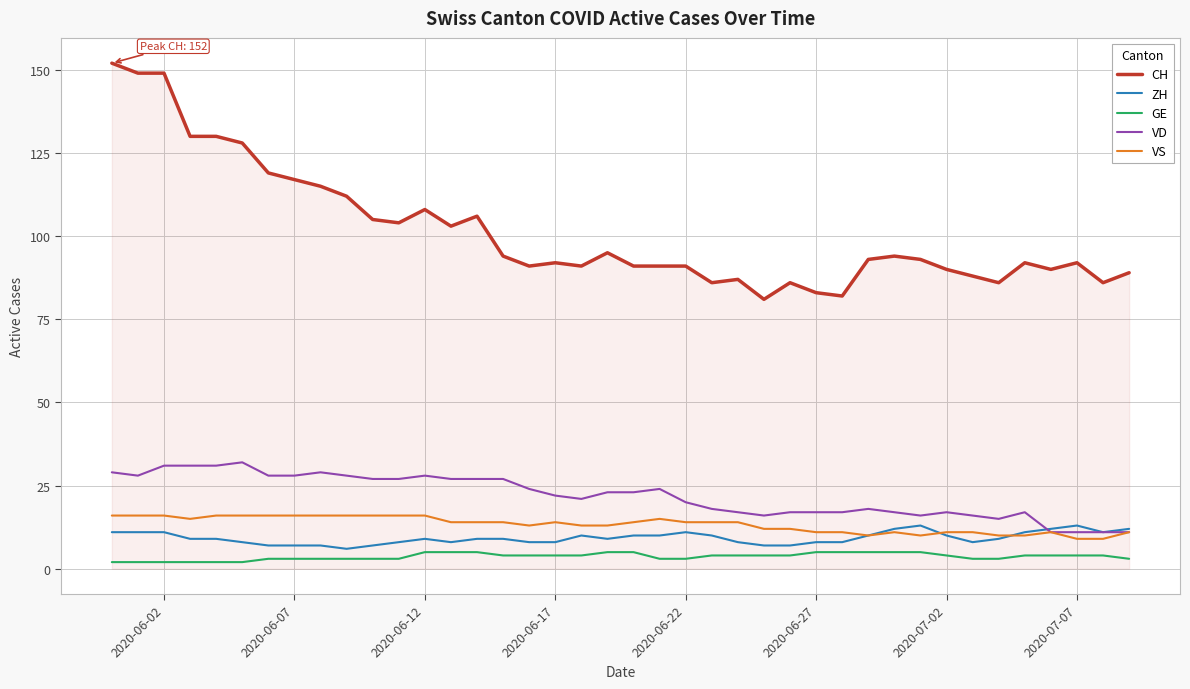

What is the lowest value of the ZH series?

6